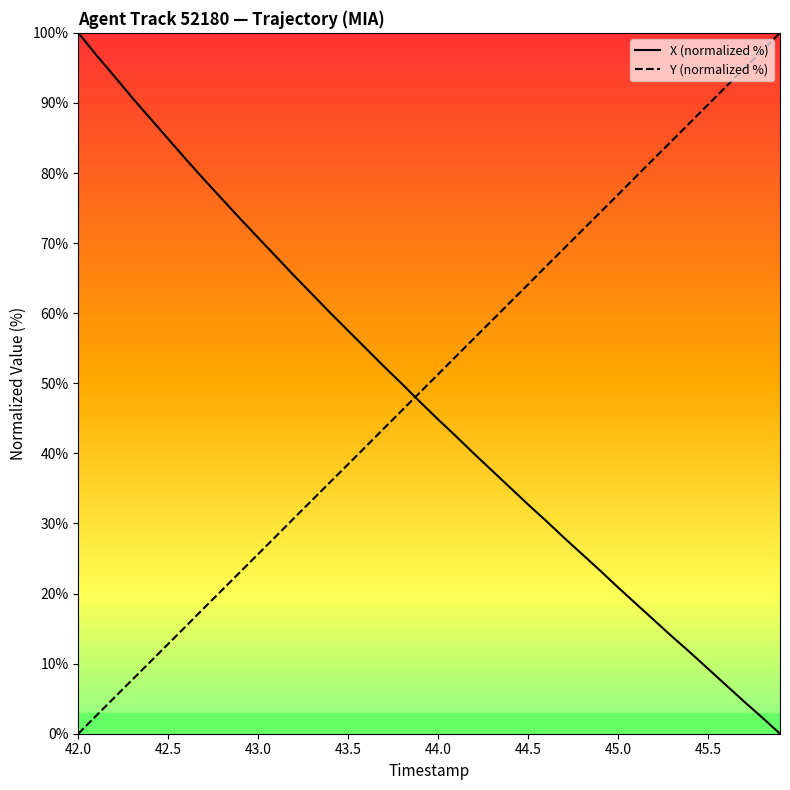

What is the highest value of the X (normalized %) series?

100.0